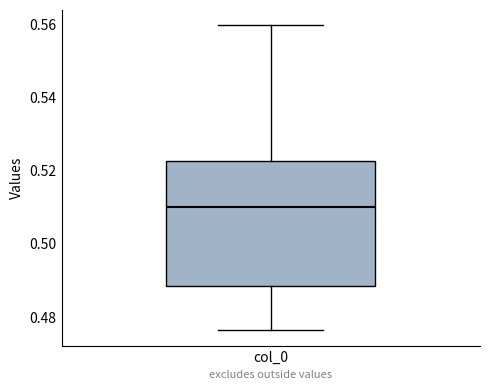

Read this box plot against the y-axis: the position of the median line, the range covered by the box, and the ends of both whiskers. The values are not printed on the chart, so give them approximately, as read against the axis.

median 0.510, box 0.488 to 0.522, whiskers 0.476 to 0.560